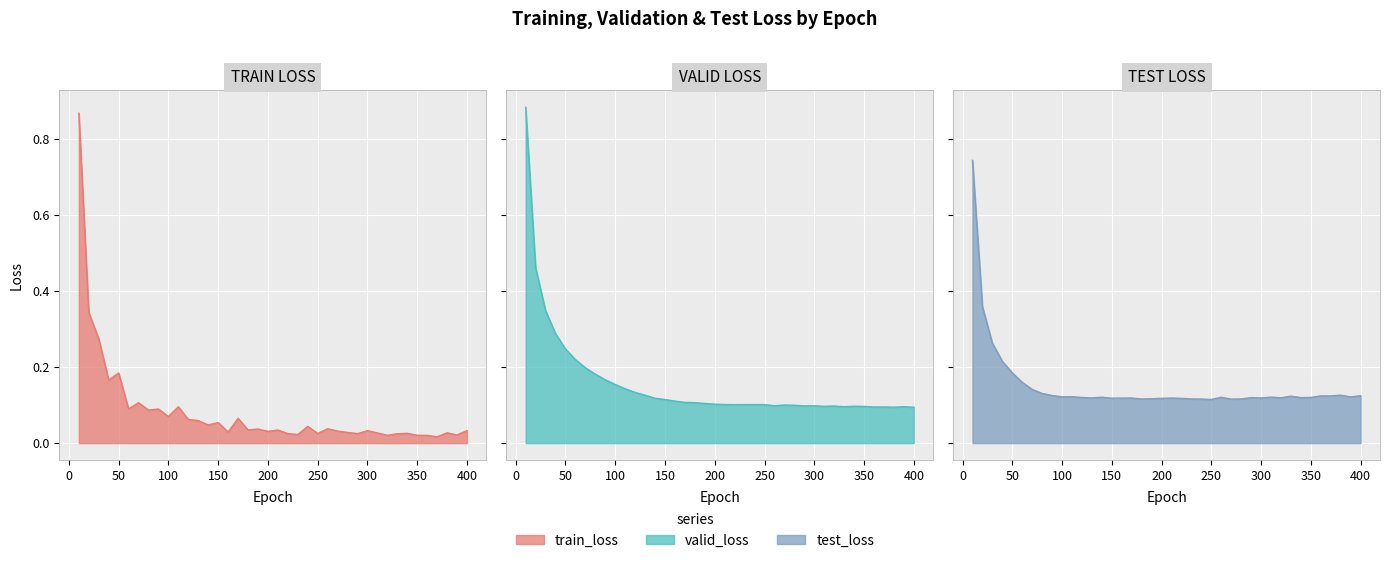

At which category does valid_loss reach its first local valley?

220